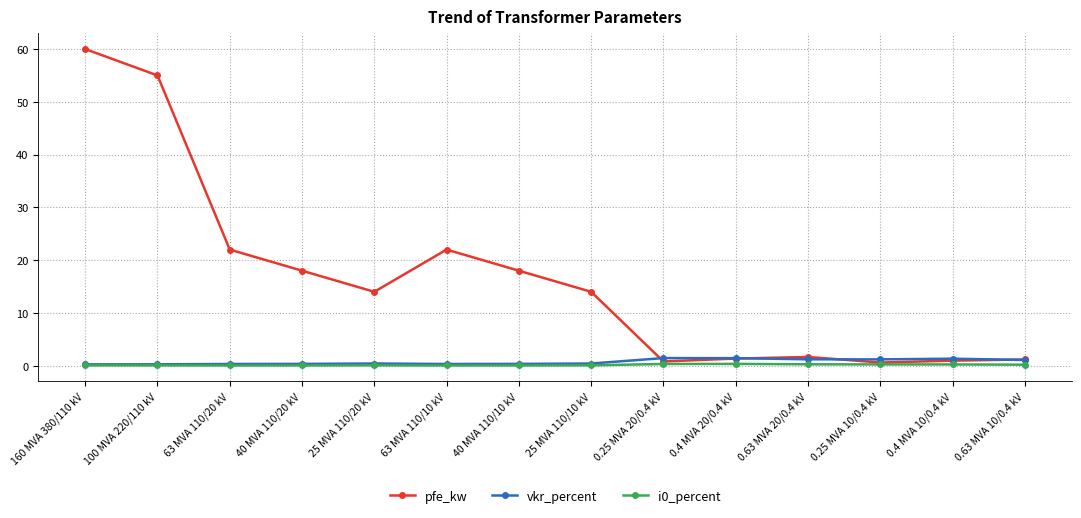

At which category does the chart reach its peak across all series?

160 MVA 380/110 kV